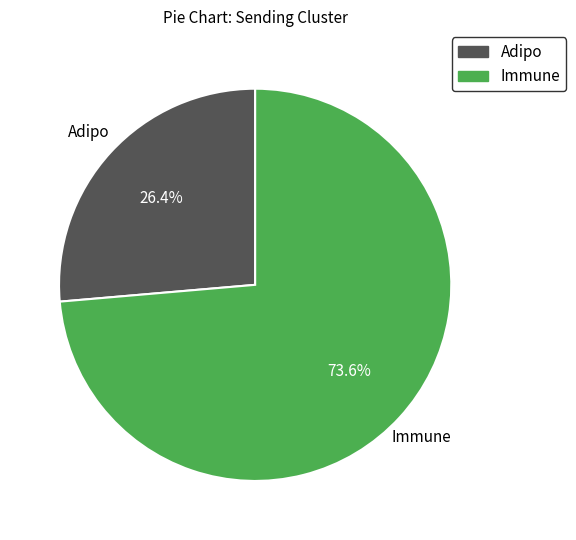

True or false: Adipo accounts for 36% of the total.

False